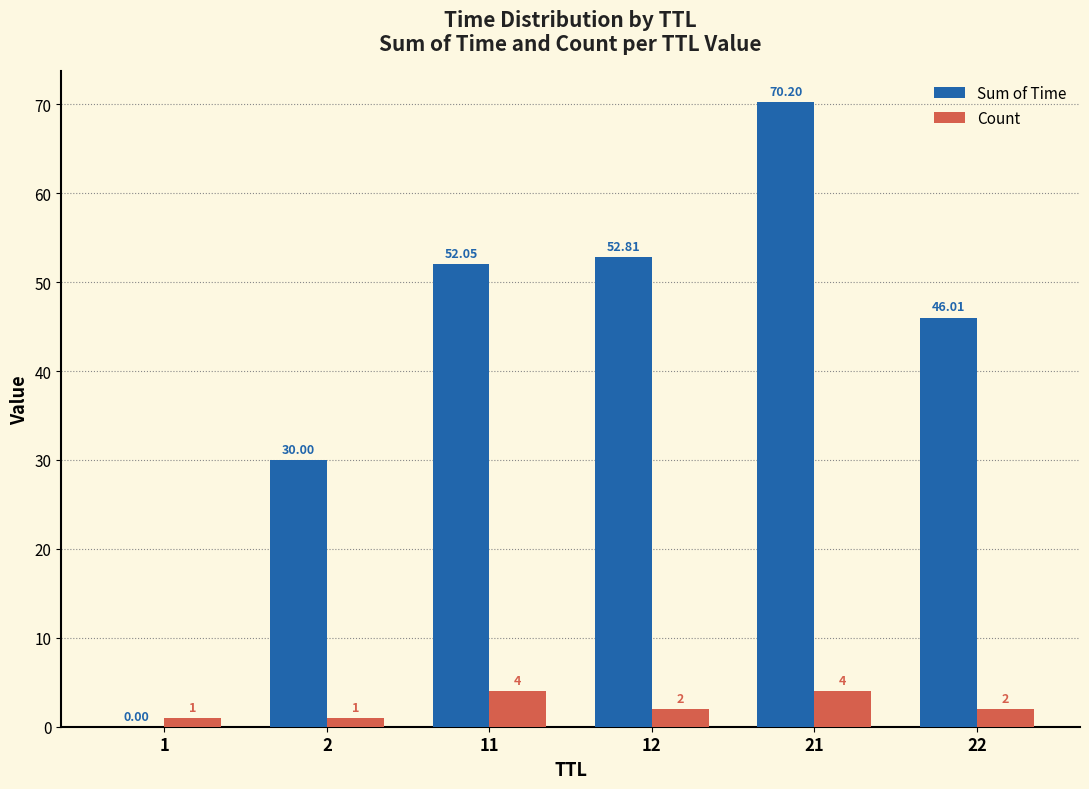

Is it true that Sum of Time equals 70.2 at 21?

True